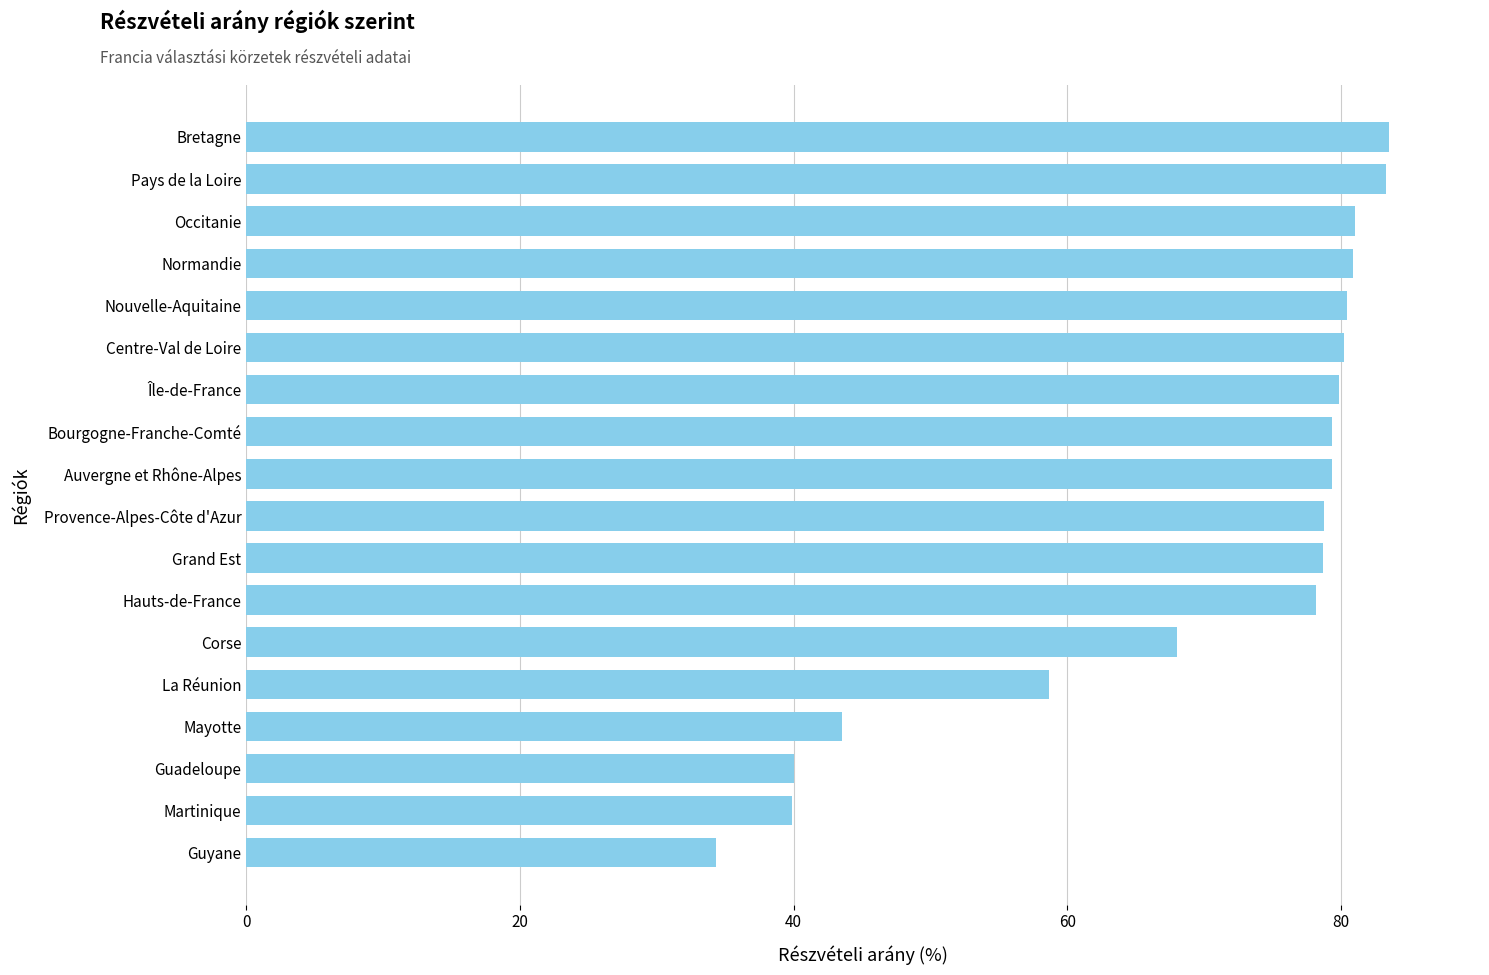

What is the difference between the maximum and minimum values?

49.1